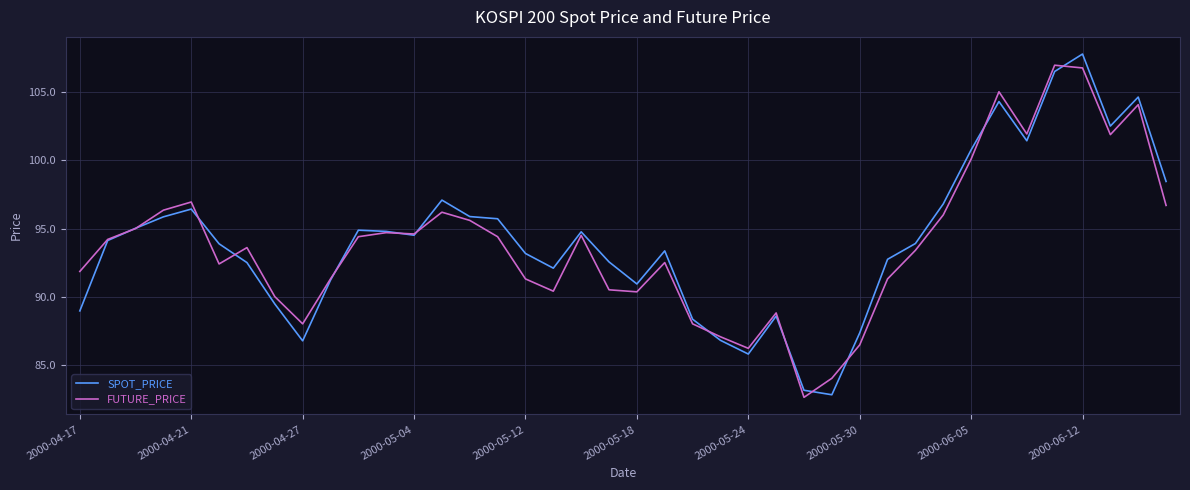

What is the highest value of the FUTURE_PRICE series?

107.0